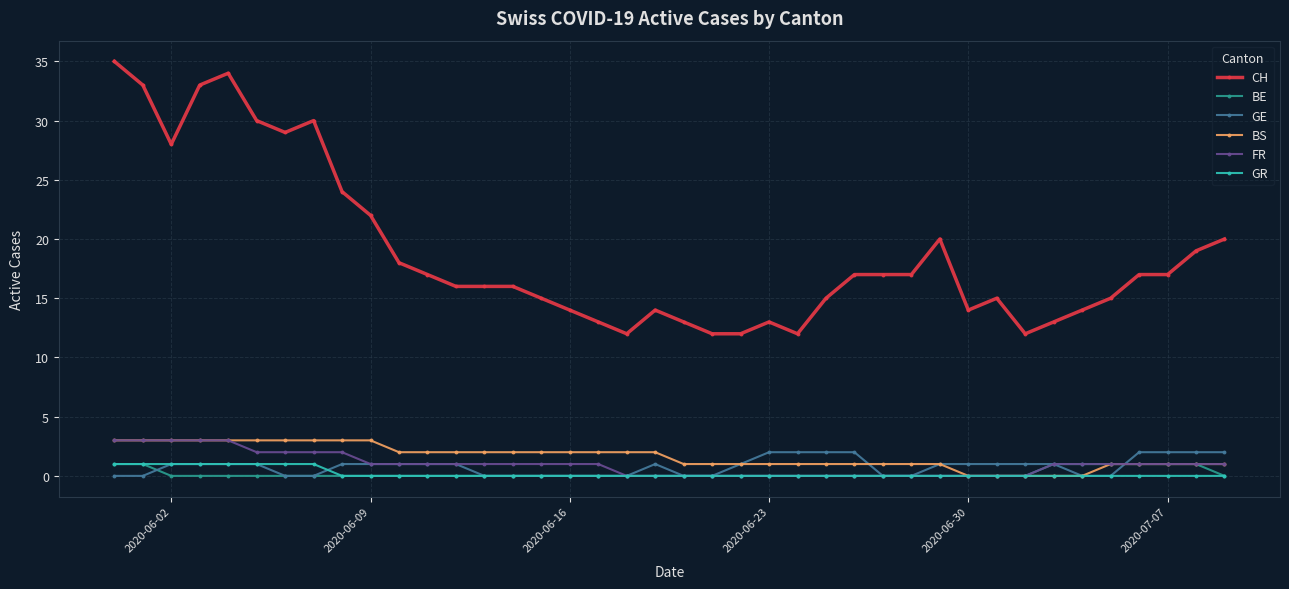

True or false: FR and CH intersect in this chart.

False